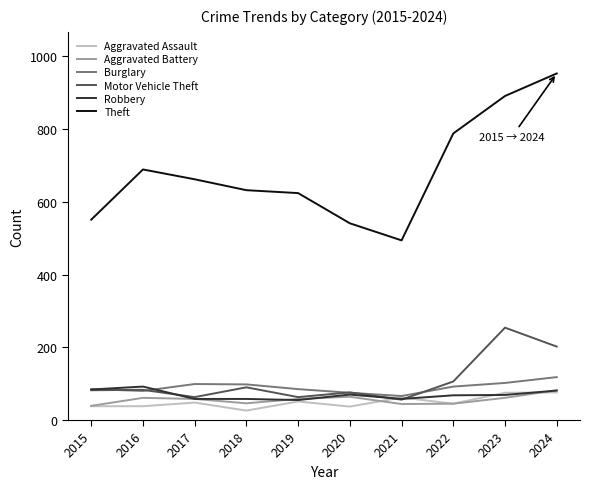

True or false: Robbery and Theft cross at least once.

False